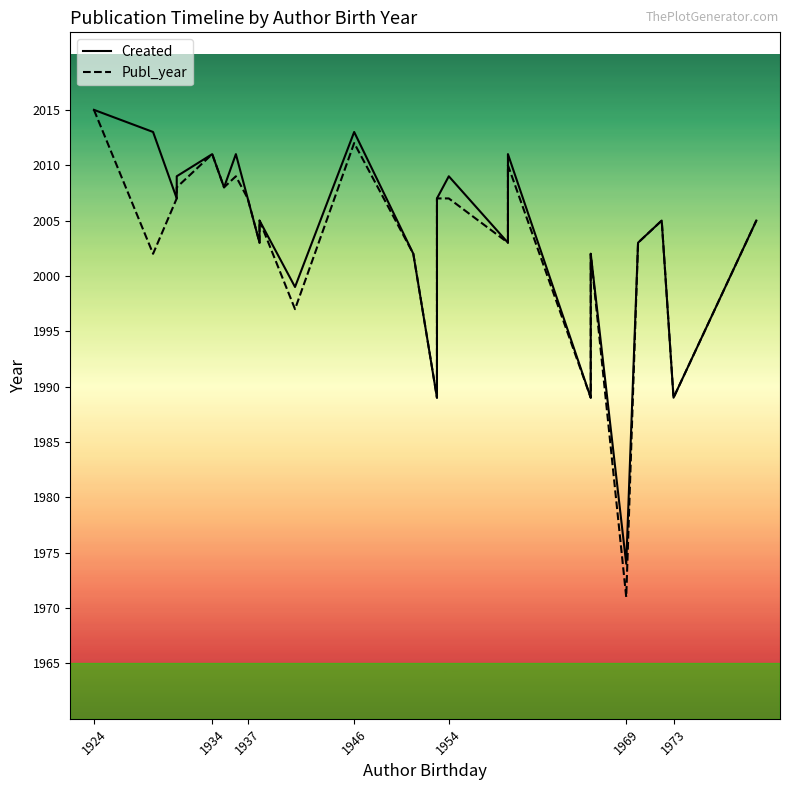

List the series in order of their overall mean, highest first.

Created, Publ_year